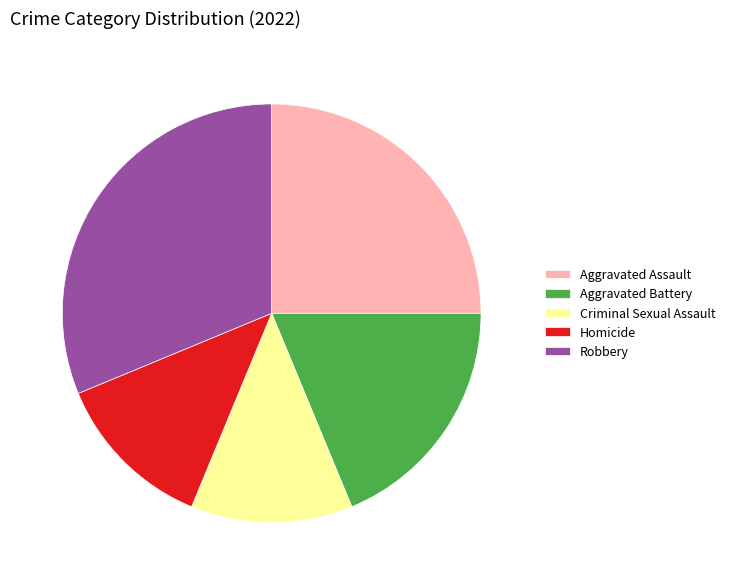

Count the number of slices in the pie.

5